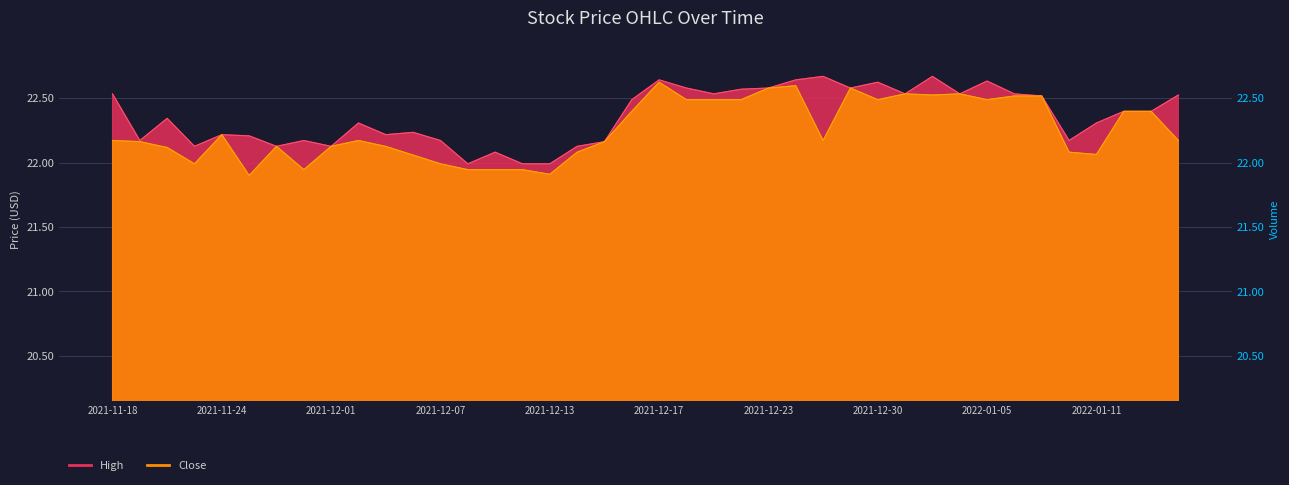

What is the difference between the highest and lowest values at 2021-12-20?

0.1